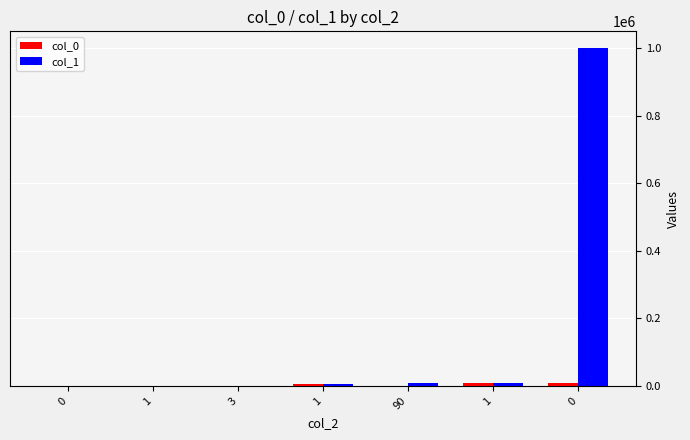

Rank the series at 0 from lowest to highest value.

col_0, col_1